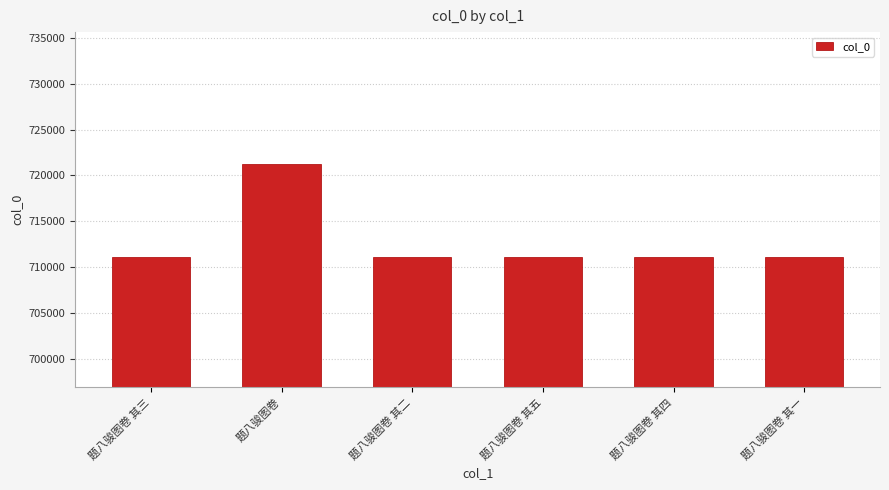

What is the label of the 4th bar from the left?

题八骏图卷 其五